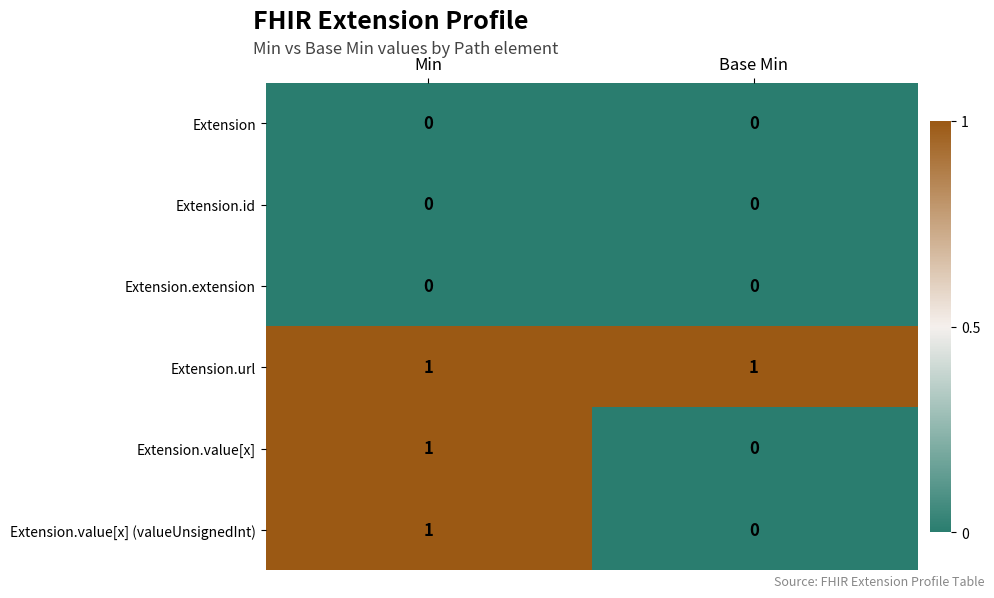

Count the number of data series in this chart.

6